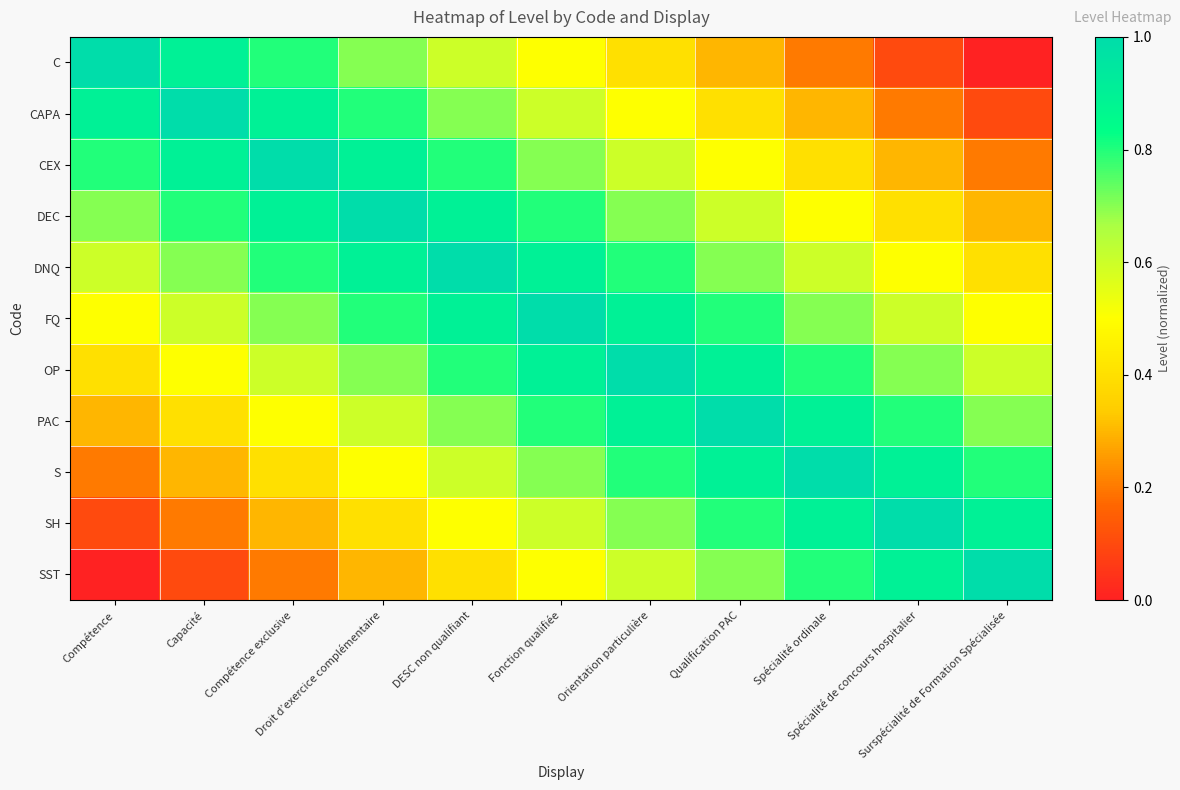

What is the difference between the highest and lowest values at Spécialité de concours hospitalier?

0.9